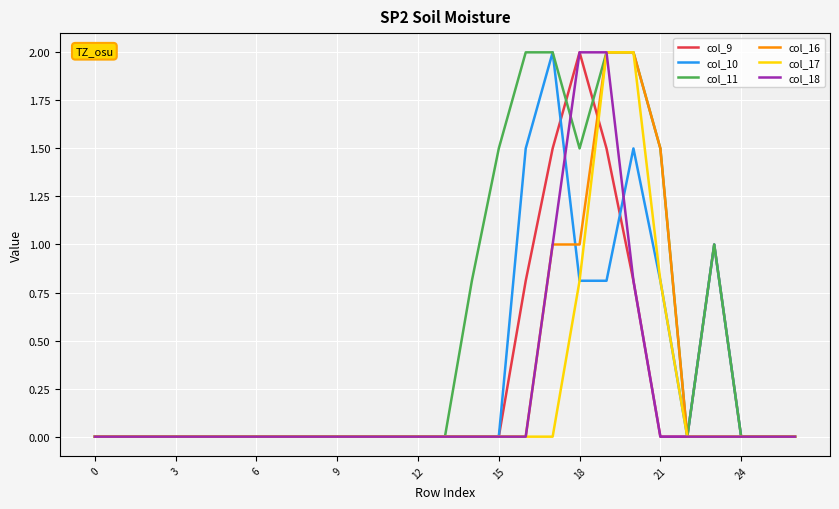

What is the greatest value displayed?

2.0